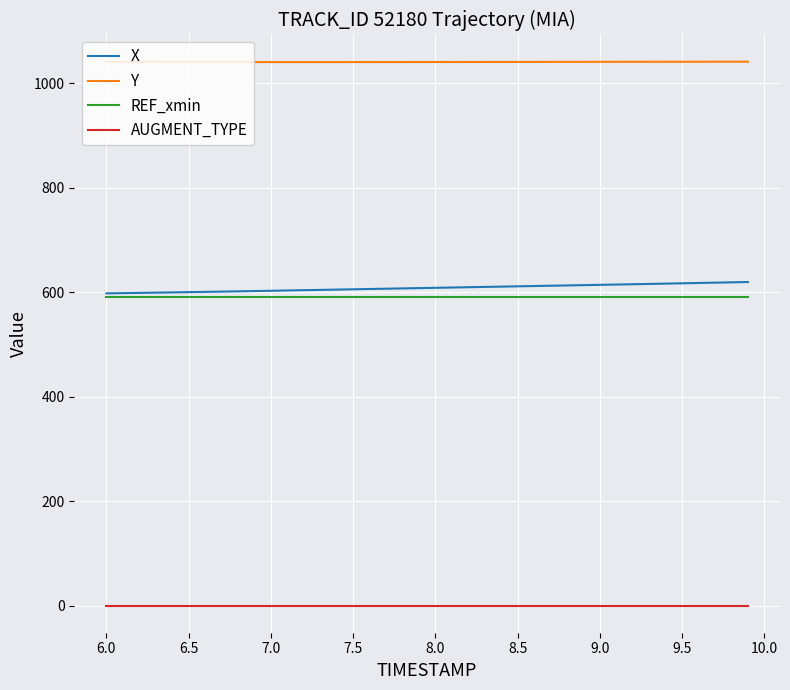

At how many categories does at least one series exceed 883?

40